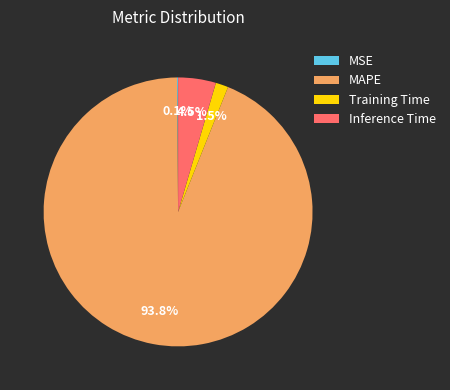

Does MAPE represent more than half of the total?

Yes